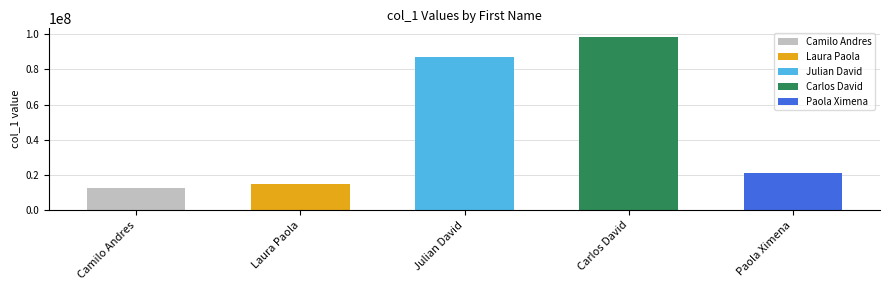

Is it true that the value at Laura Paola is 10132624?

False